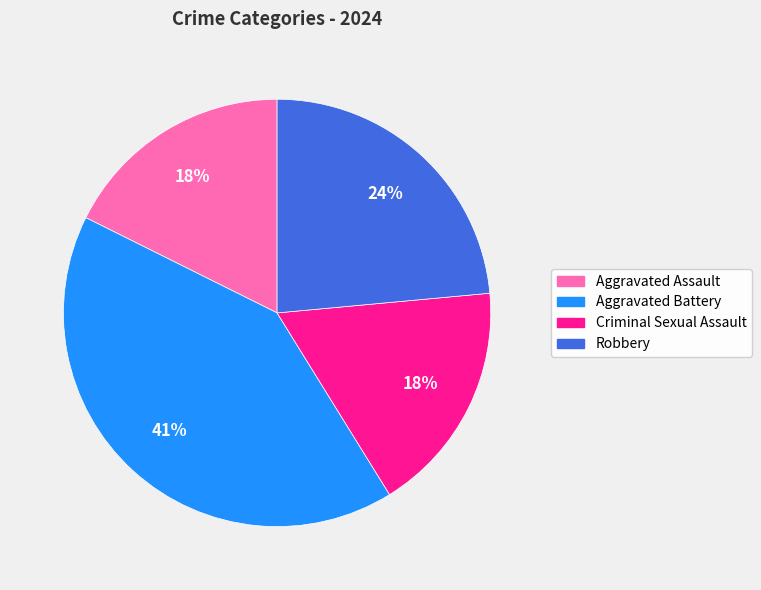

What is the ratio of the value at Aggravated Assault to the value at Criminal Sexual Assault?

1.0